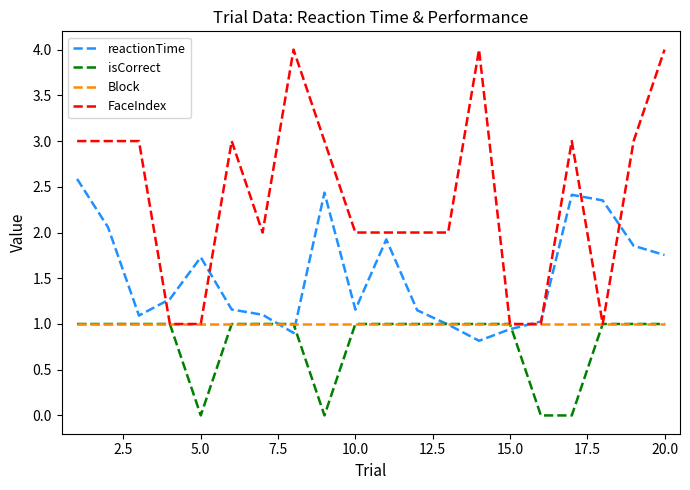

Which series has the widest spread of values?

FaceIndex